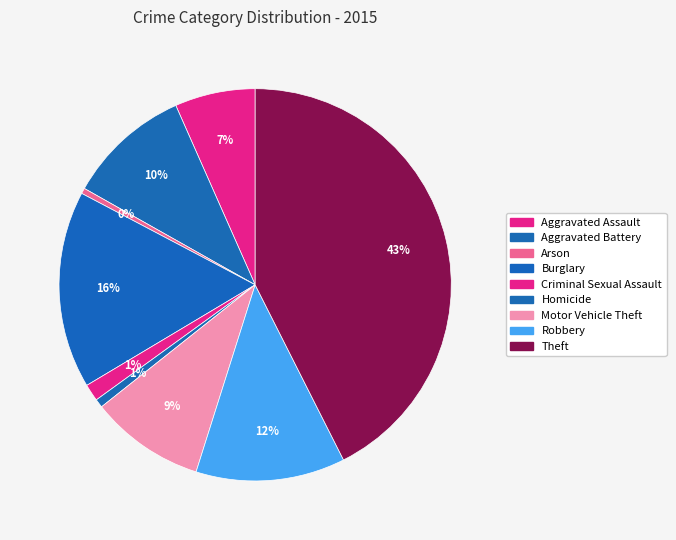

Count the number of slices in the pie.

9